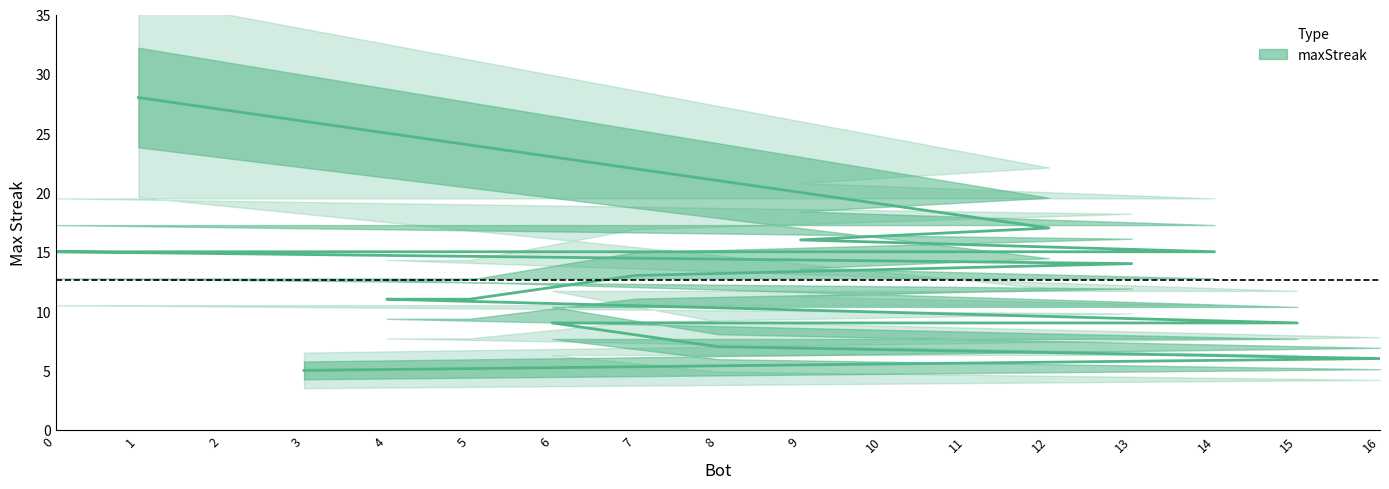

What is the sum of all values?

215